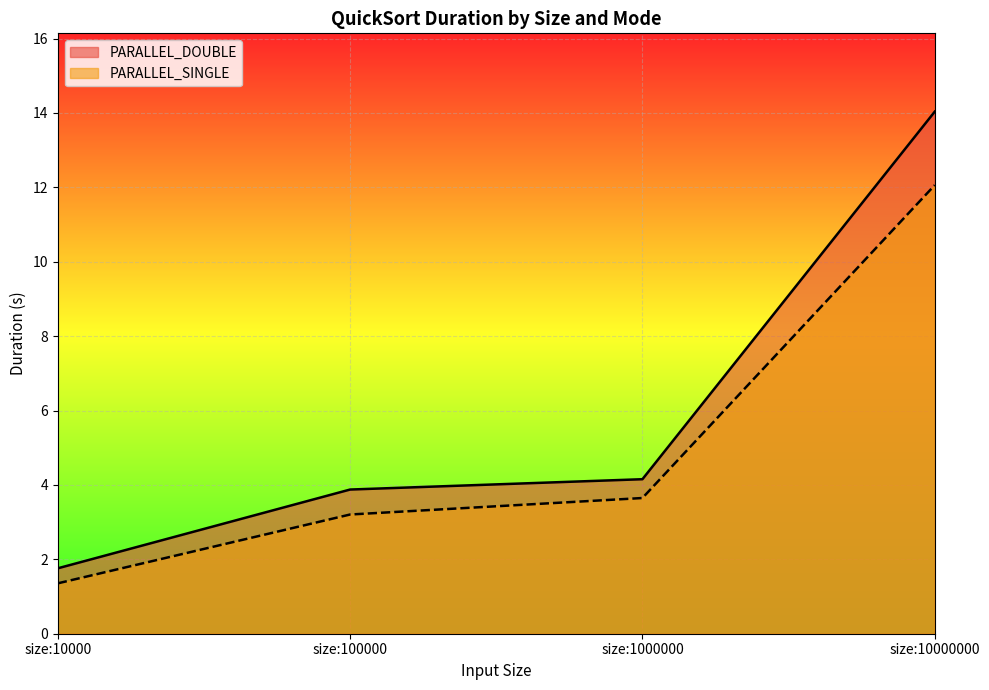

Does the chart display data point markers on the line(s)?

No